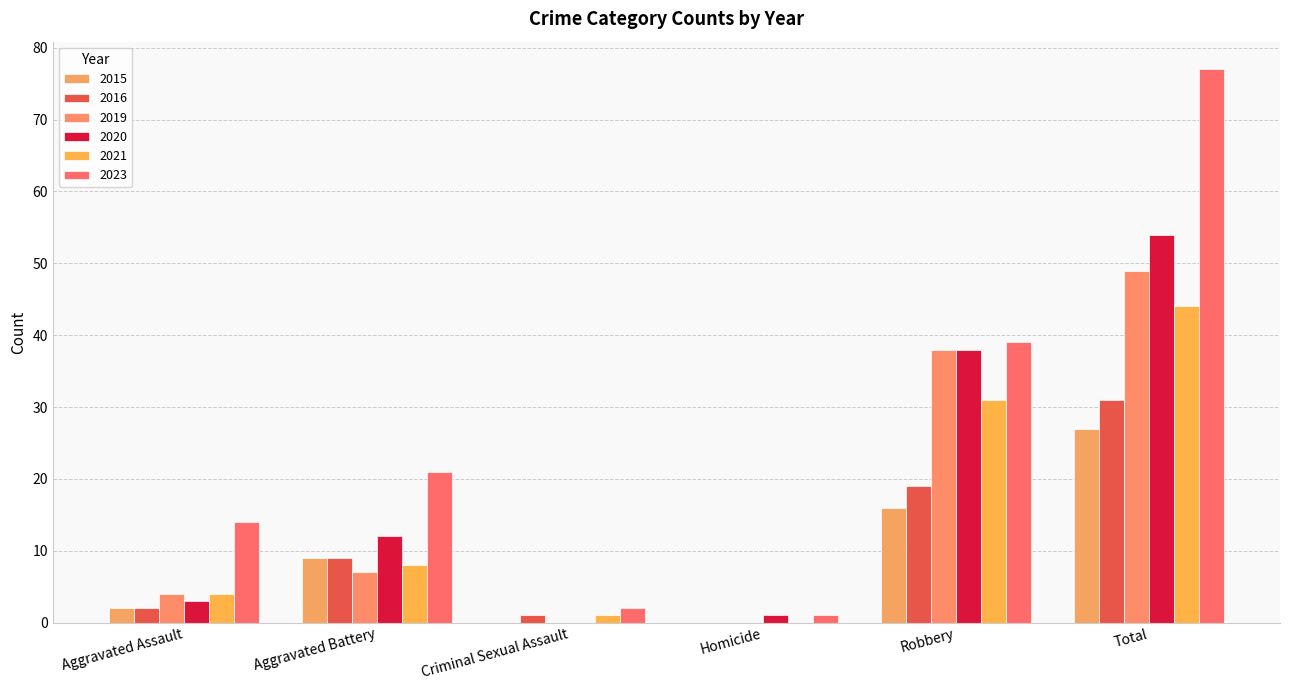

The value of 2015 at Homicide is -18. True or false?

False